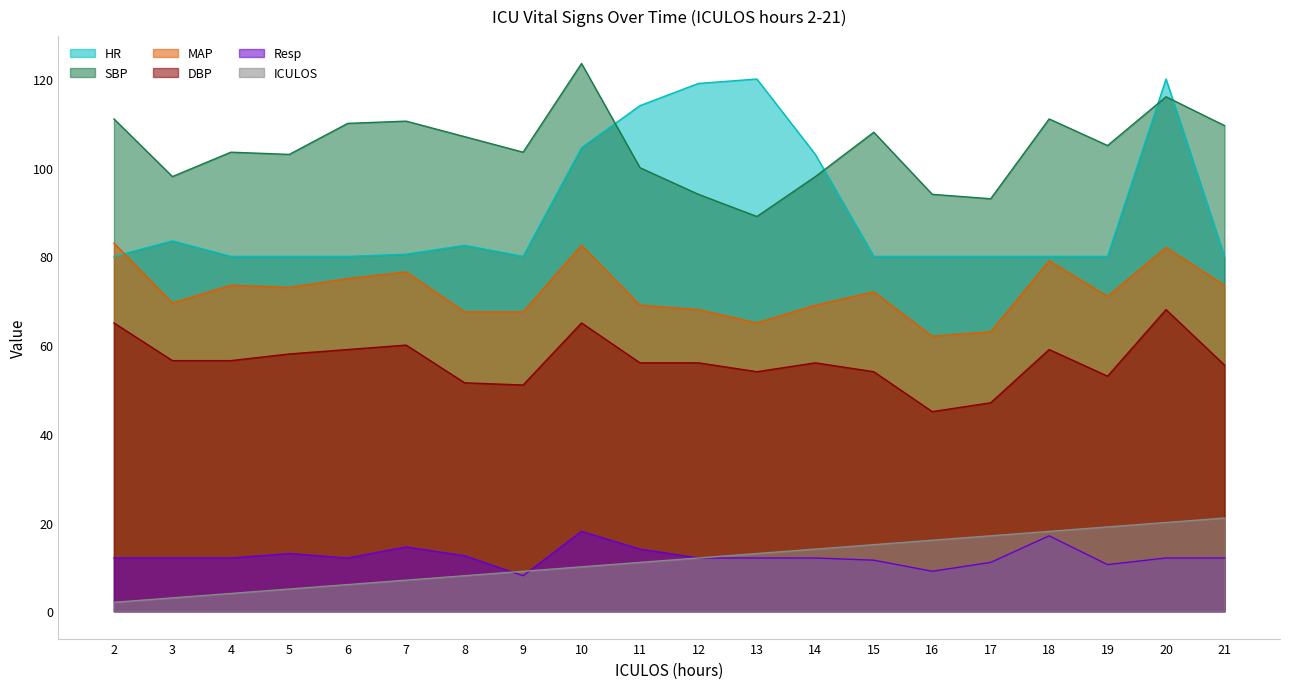

What is the difference between the highest and lowest values at 14?

91.0